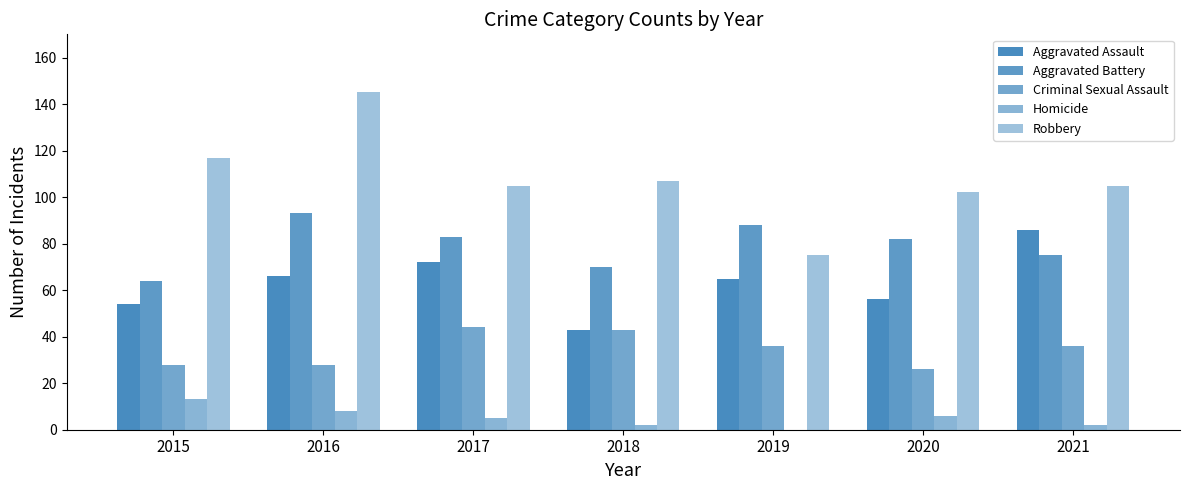

Does the chart contain stacked bars?

No